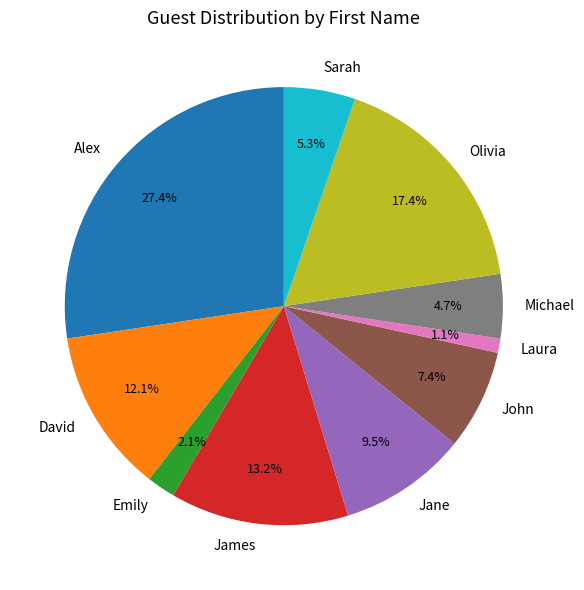

To the nearest percent, what portion does Alex represent?

27%